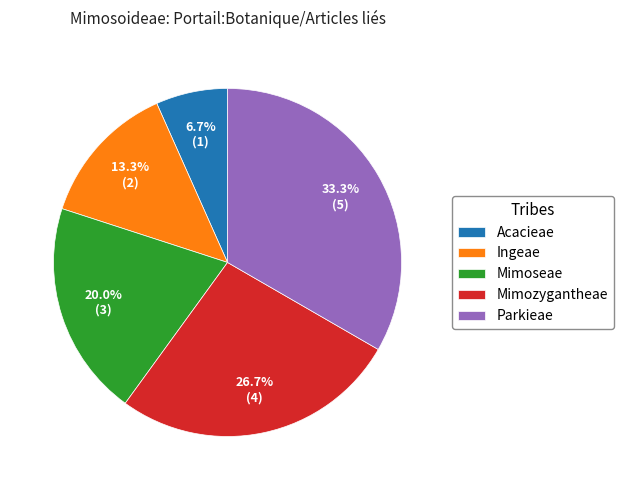

What percentage is the Mimozygantheae slice, to the nearest percent?

27%